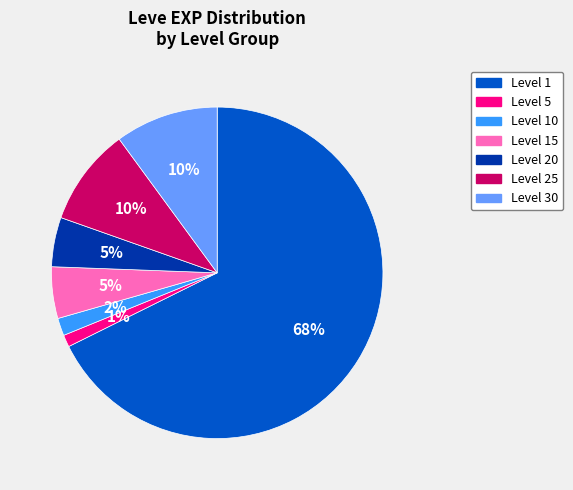

How many slices are in this pie chart?

7